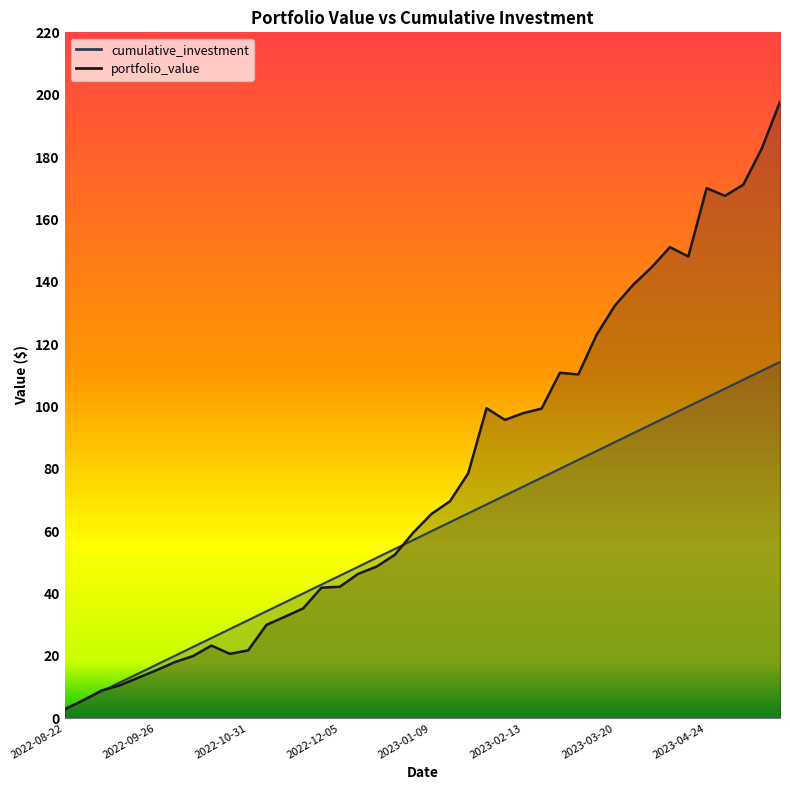

What are all the series names shown in the legend?

cumulative_investment, portfolio_value